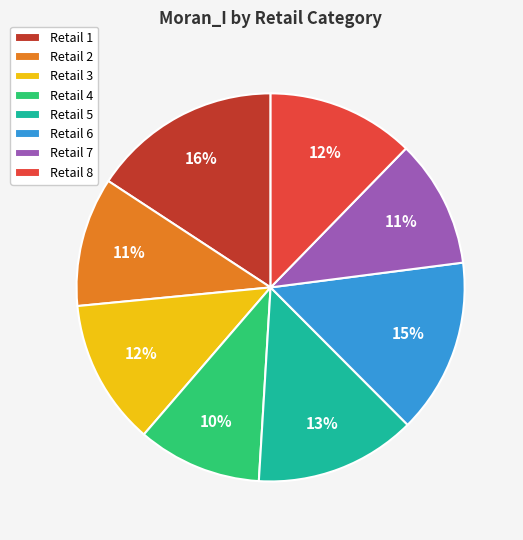

True or false: Retail 7 accounts for 11% of the total.

True